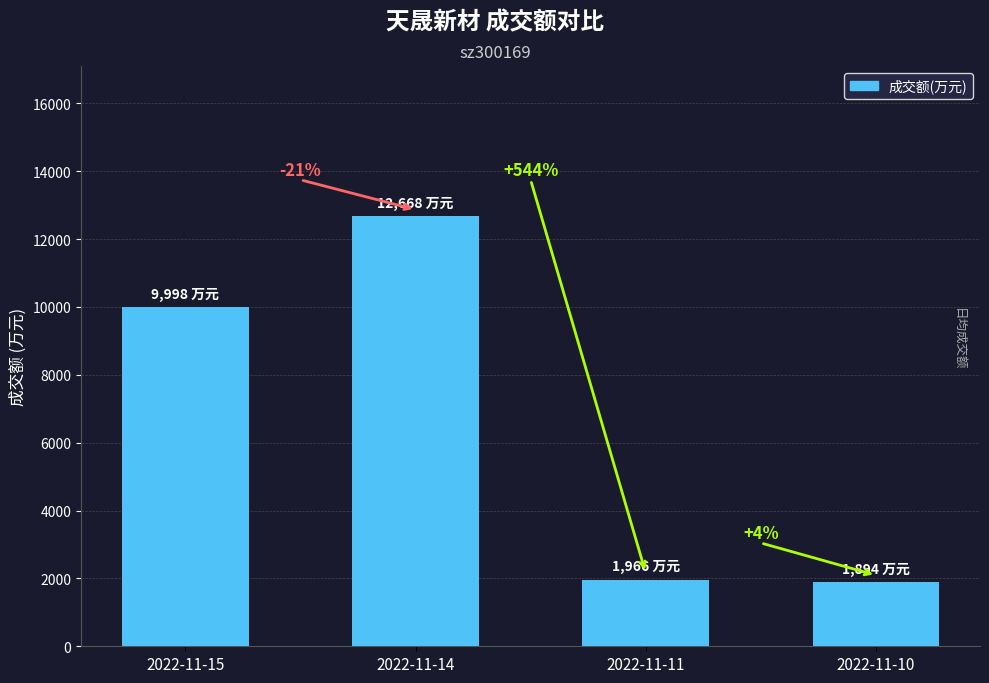

Which category has the lowest value across all series?

2022-11-10